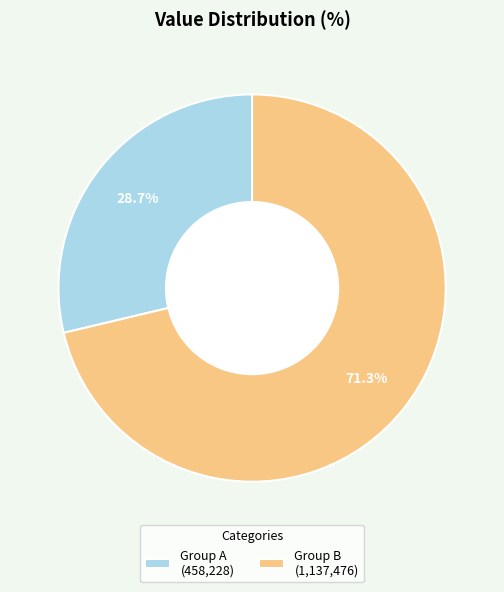

To the nearest percent, what is the average slice percentage?

50%